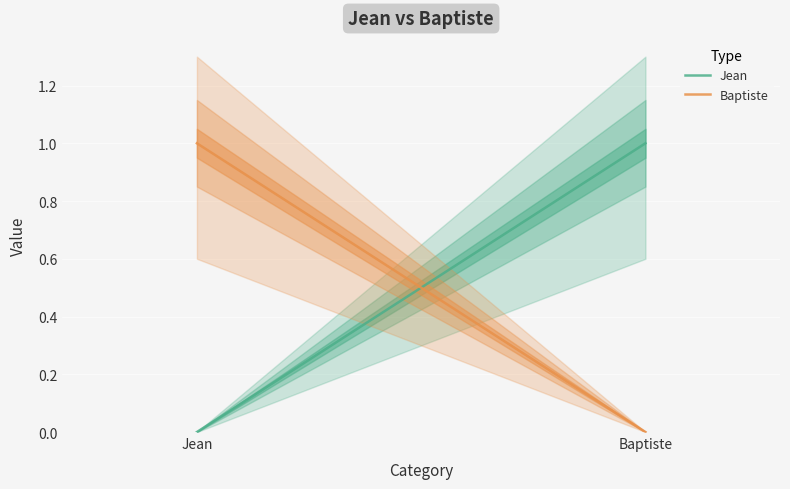

List the labels in order of Jean value, smallest first.

Jean, Baptiste